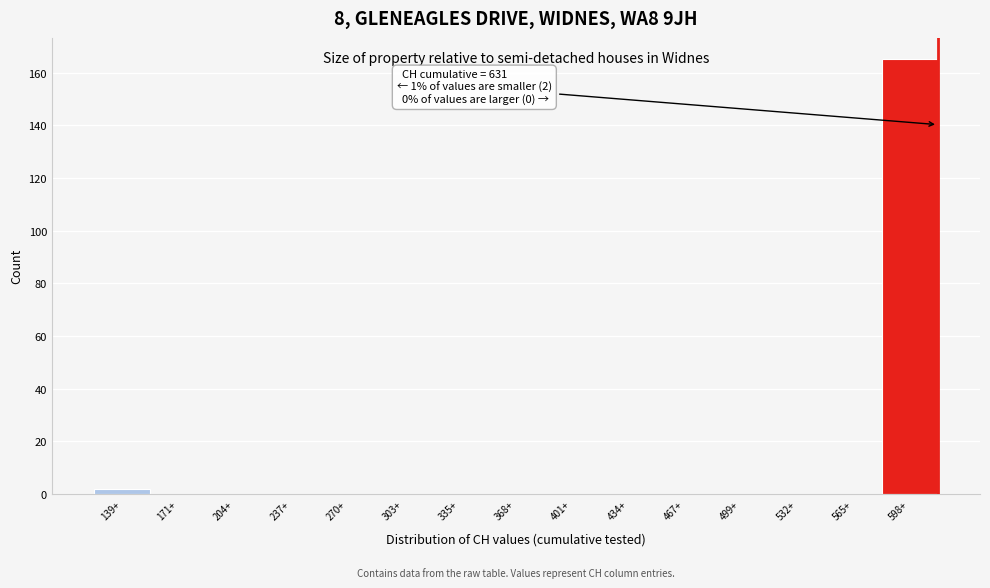

Reading left to right, transcribe all the data shown in this chart.

139+=2	171+=0	204+=0	237+=0	270+=0	303+=0	335+=0	368+=0	401+=0	434+=0	467+=0	499+=0	532+=0	565+=0	598+=165